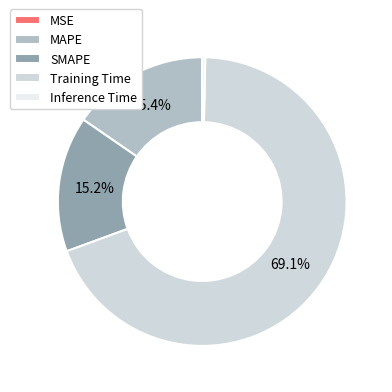

To the nearest percent, what percentage of the pie is SMAPE?

15%